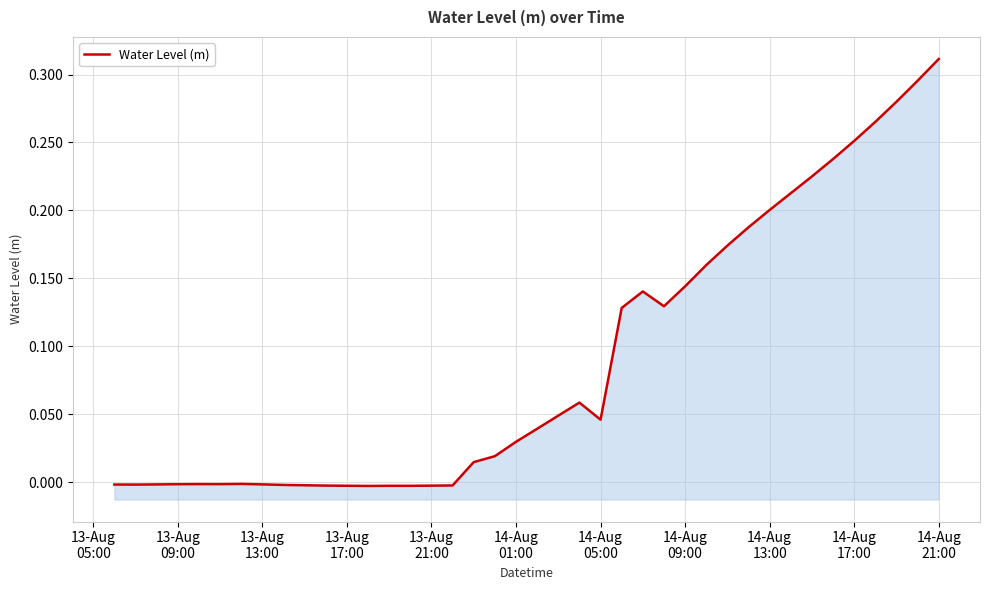

What is the value of the 38th point from the left?

0.3